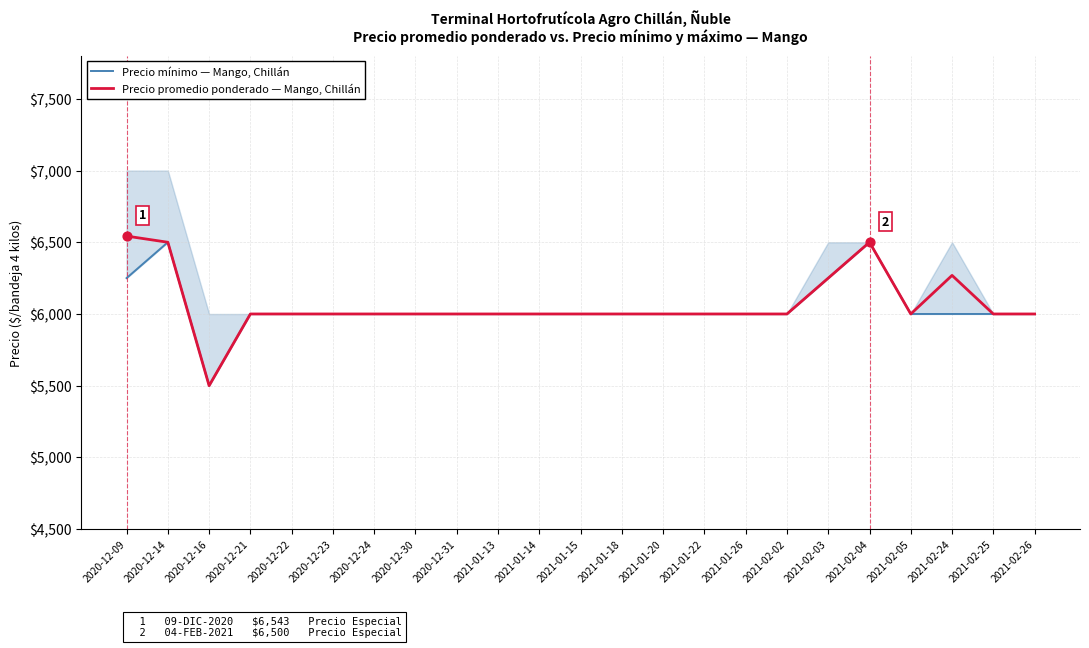

Which series has the widest spread of Y values?

Precio promedio ponderado — Mango, Chillán